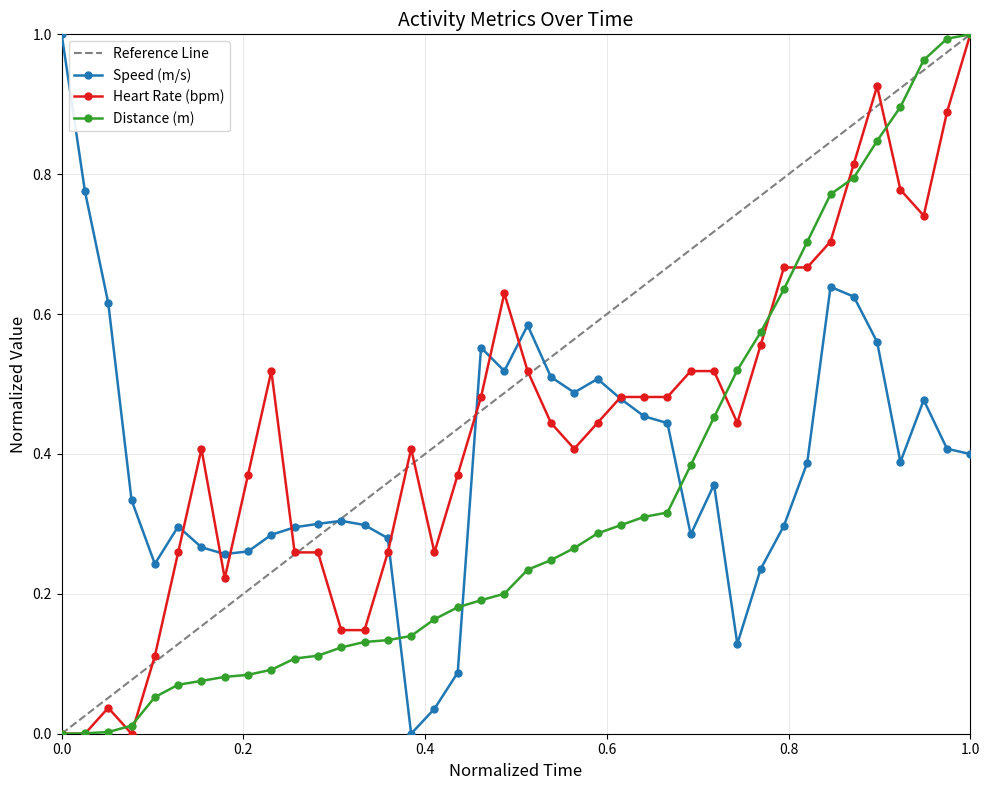

The value of Distance (m) at 07:28:17 is 0.3. True or false?

True